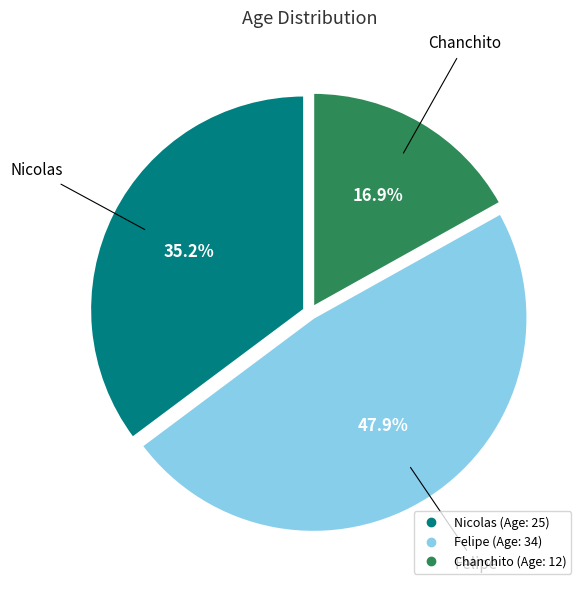

Rank the categories by value from lowest to highest.

Chanchito, Nicolas, Felipe